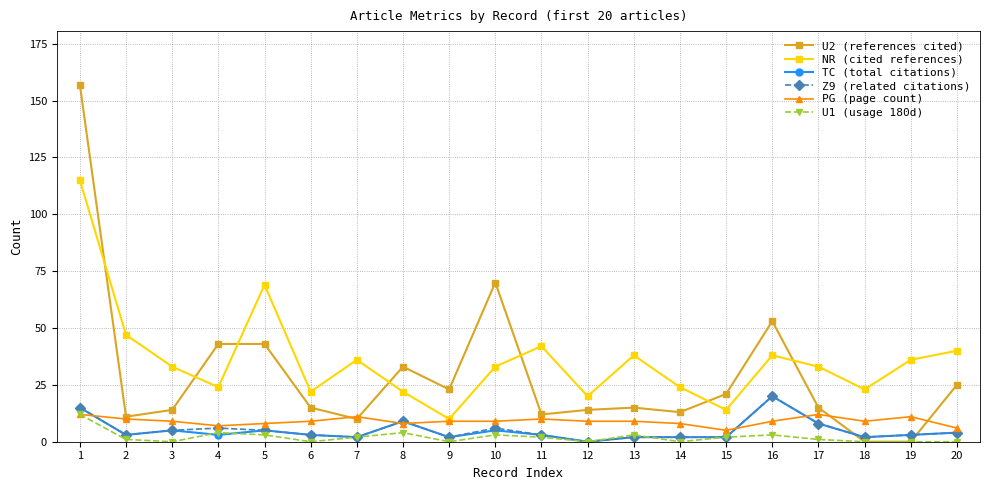

Reading left to right, extract all data points from this chart.

U2 (references cited): 157	11	14	43	43	15	10	33	23	70	12	14	15	13	21	53	15	0	0	25
NR (cited references): 115	47	33	24	69	22	36	22	10	33	42	20	38	24	14	38	33	23	36	40
TC (total citations): 15	3	5	3	5	3	2	9	2	5	3	0	2	2	2	20	8	2	3	4
Z9 (related citations): 15	3	5	6	5	3	2	9	2	6	3	0	2	2	2	20	8	2	3	4
PG (page count): 12	10	9	7	8	9	11	8	9	9	10	9	9	8	5	9	12	9	11	6
U1 (usage 180d): 12	1	0	4	3	0	2	4	0	3	2	0	3	0	2	3	1	0	0	0